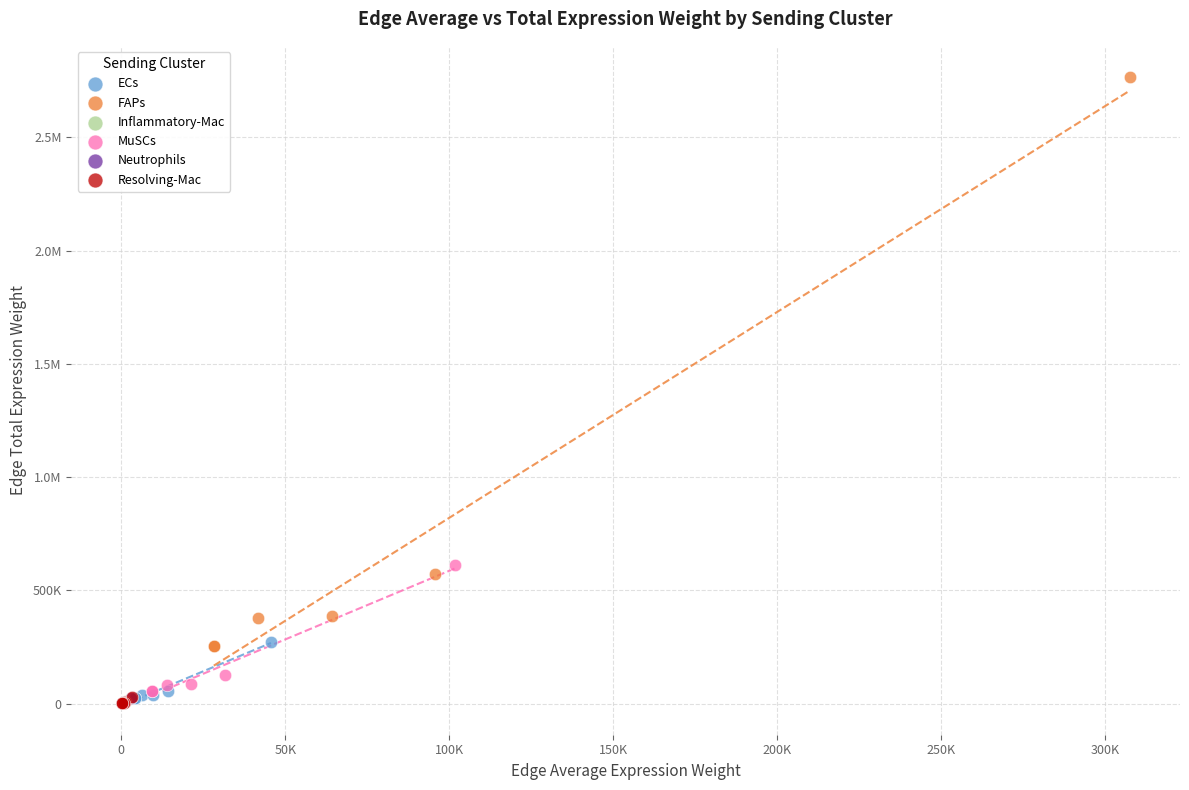

What are all the series names shown in the legend?

ECs, FAPs, Inflammatory-Mac, MuSCs, Neutrophils, Resolving-Mac